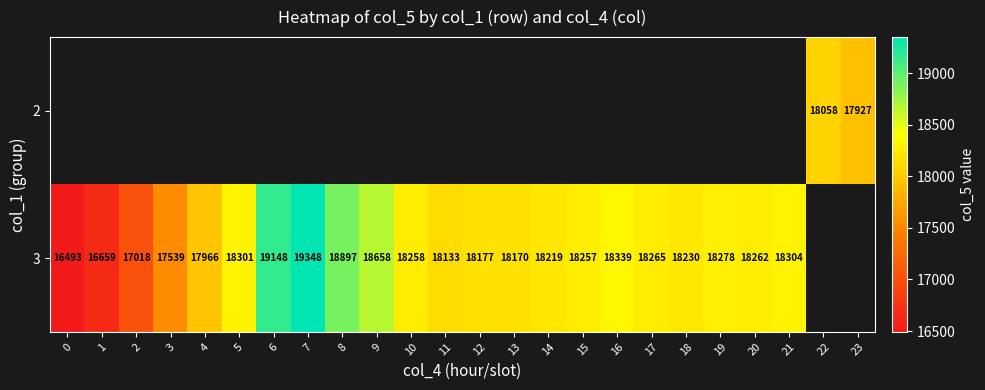

What is the maximum value shown in the chart?

19348.0